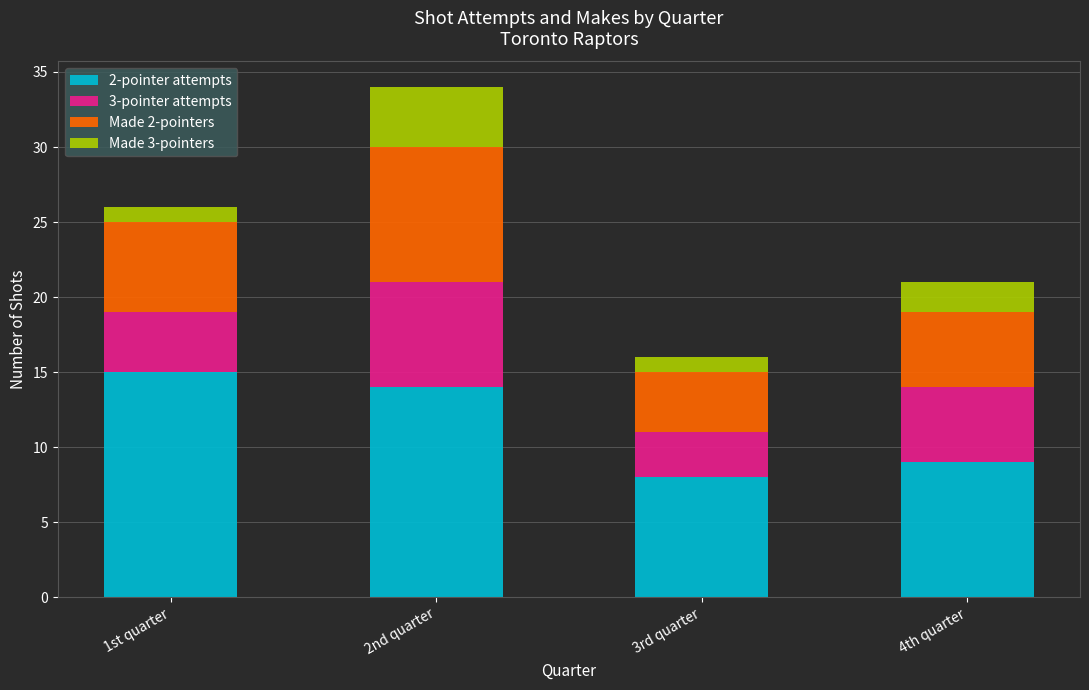

Reading left to right, transcribe the values for 2-pointer attempts.

15	14	8	9